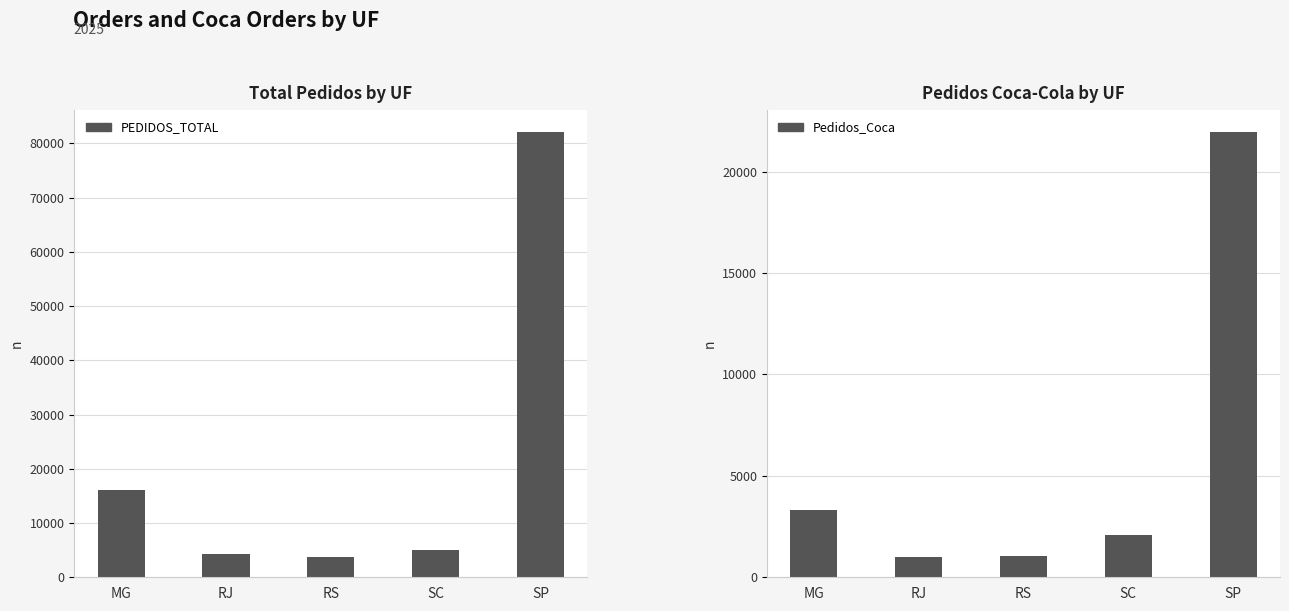

What is the label of the 1st bar from the right?

SP